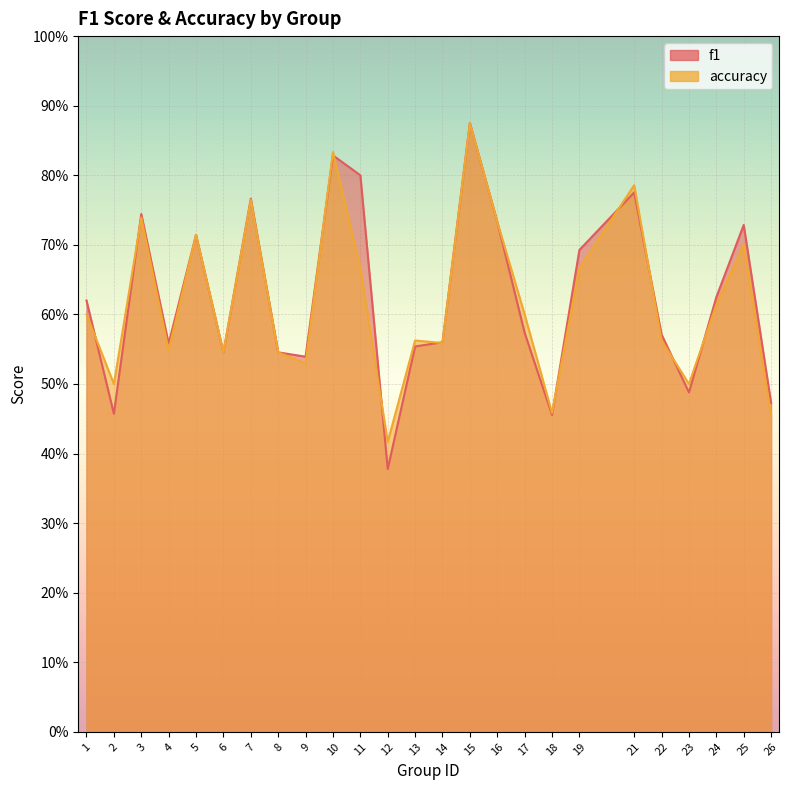

What is the difference between the f1 values at 1 and 5?

0.1